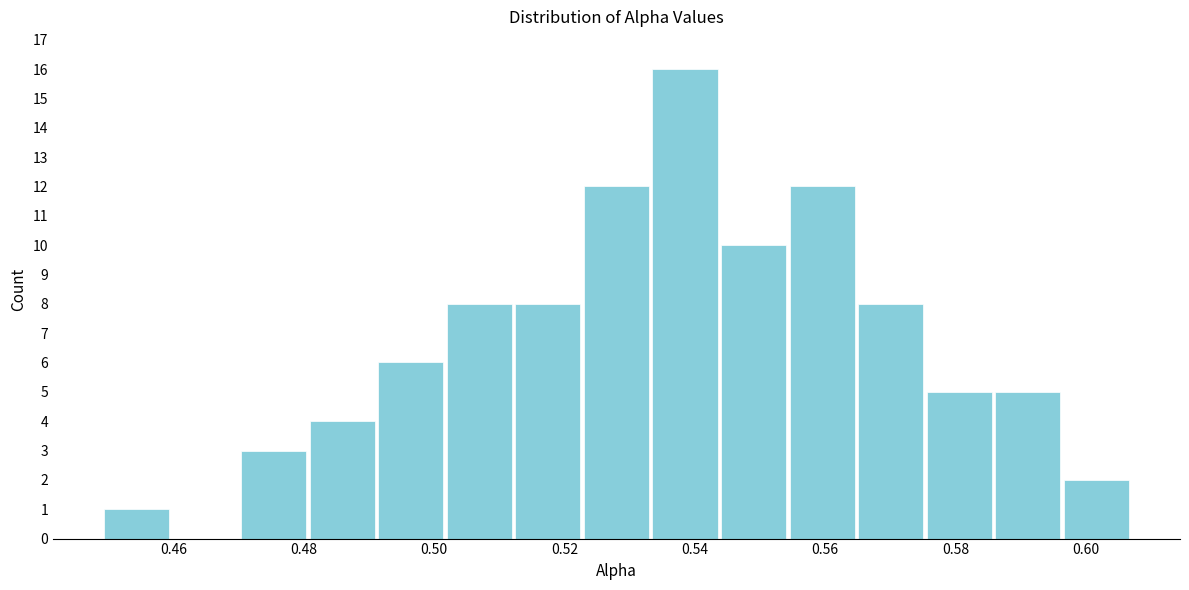

Reading left to right, transcribe this chart: for each bar, give the range it covers on the x-axis and its height. Neither the bar edges nor the heights are printed on the chart, so give them approximately, as read against the axes.

0.450 to 0.460: 1
0.460 to 0.470: 0
0.470 to 0.480: 3
0.480 to 0.492: 4
0.492 to 0.502: 6
0.502 to 0.512: 8
0.512 to 0.522: 8
0.522 to 0.534: 12
0.534 to 0.544: 16
0.544 to 0.554: 10
0.554 to 0.564: 12
0.564 to 0.576: 8
0.576 to 0.586: 5
0.586 to 0.596: 5
0.596 to 0.606: 2